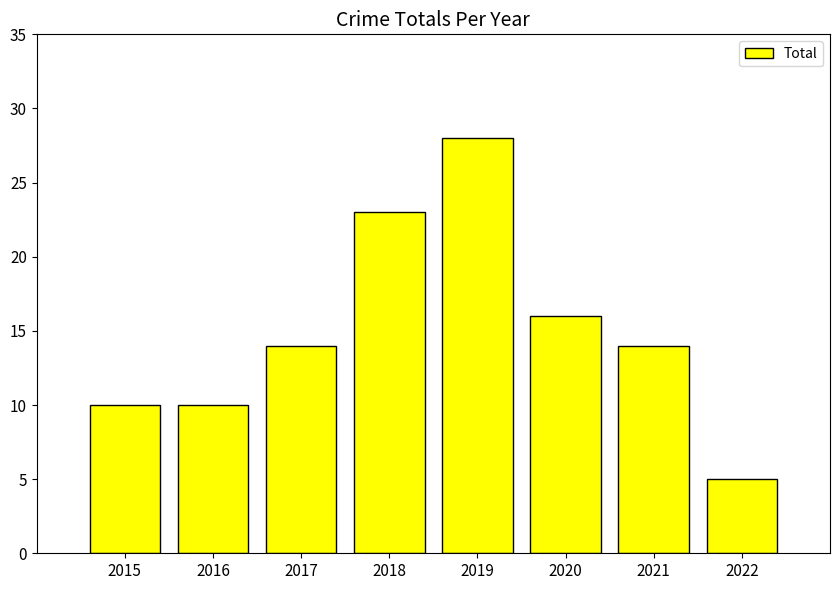

What is the ratio of the value at 2017 to the value at 2022?

2.8